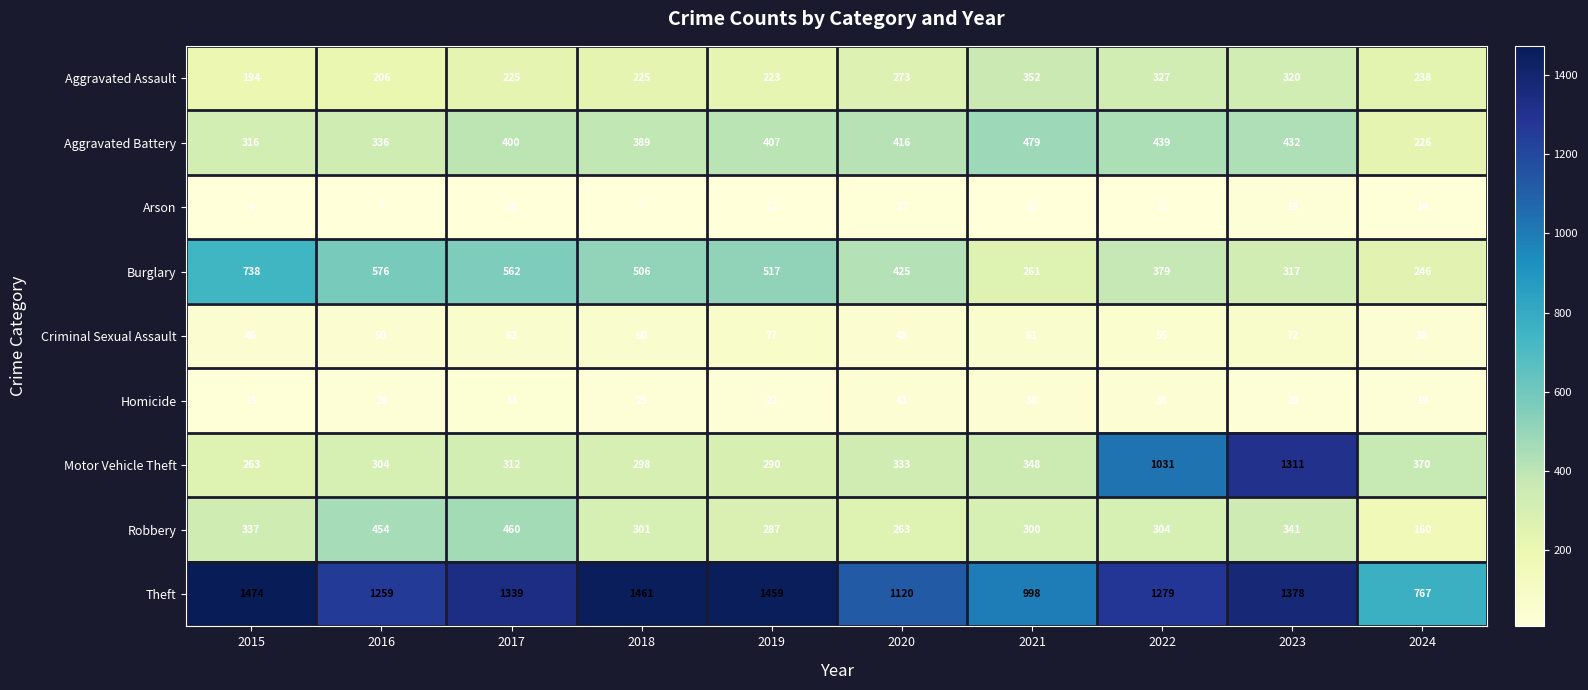

What is the approximate value of Robbery at 2015?

337